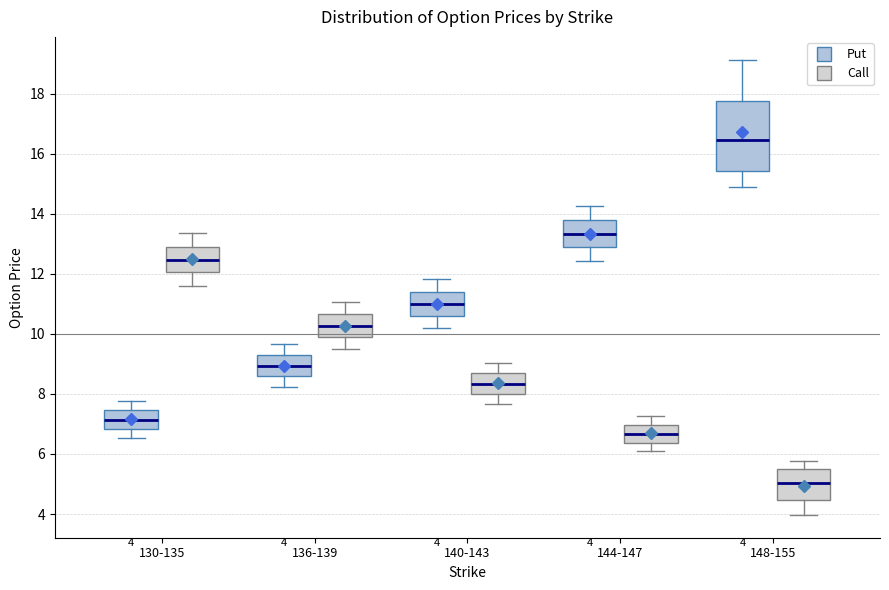

Which box has the highest median line?

148-155 (Put)